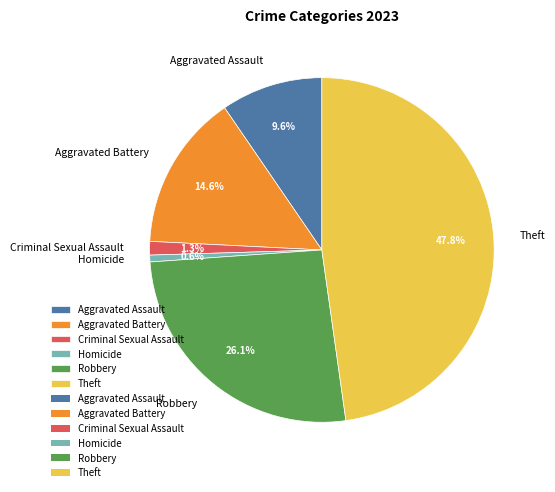

Count the number of slices in the pie.

6